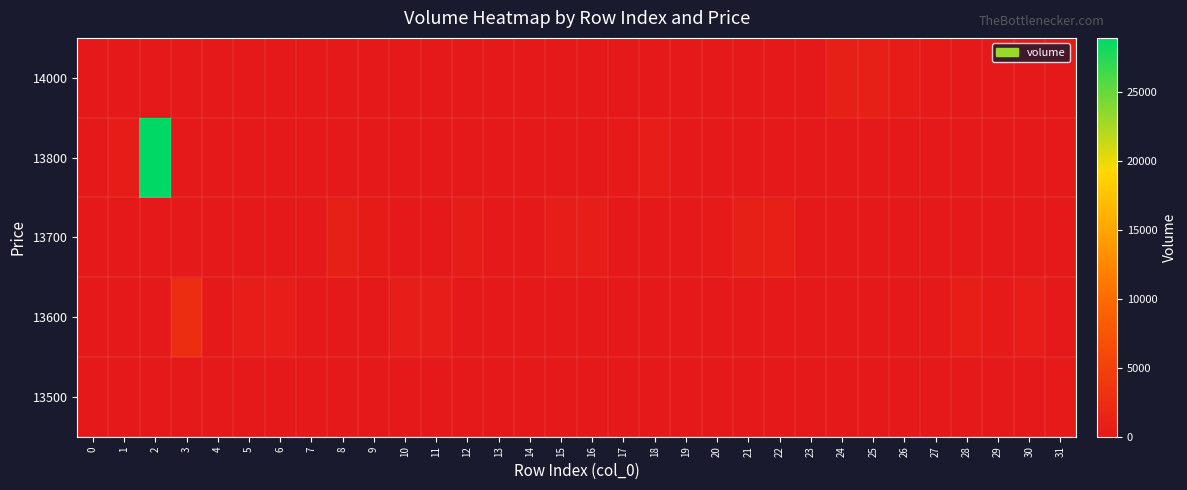

Reading left to right, list all the values displayed in this chart.

13500: 0=0	1=0	2=0	3=0	4=0	5=0	6=0	7=0	8=0	9=0	10=0	11=0	12=0	13=0	14=0	15=0	16=0	17=0	18=0	19=0	20=0	21=0	22=0	23=0	24=0	25=0	26=0	27=0	28=0	29=0	30=0	31=200
13600: 0=0	1=0	2=0	3=2500	4=100	5=500	6=500	7=0	8=0	9=0	10=500	11=500	12=0	13=0	14=0	15=0	16=0	17=0	18=0	19=0	20=0	21=0	22=0	23=0	24=0	25=0	26=0	27=0	28=600	29=200	30=500	31=0
13700: 0=0	1=0	2=0	3=0	4=0	5=0	6=0	7=100	8=1000	9=300	10=0	11=0	12=400	13=100	14=100	15=500	16=500	17=0	18=0	19=100	20=200	21=1000	22=800	23=100	24=0	25=0	26=0	27=0	28=0	29=0	30=0	31=0
13800: 0=100	1=400	2=28900	3=0	4=0	5=0	6=0	7=0	8=0	9=0	10=0	11=0	12=0	13=0	14=0	15=0	16=0	17=200	18=500	19=0	20=0	21=0	22=0	23=0	24=0	25=0	26=0	27=0	28=0	29=0	30=0	31=0
14000: 0=0	1=0	2=0	3=0	4=0	5=0	6=0	7=0	8=0	9=0	10=0	11=0	12=0	13=0	14=0	15=0	16=0	17=0	18=0	19=0	20=0	21=0	22=0	23=0	24=1000	25=1000	26=400	27=200	28=0	29=0	30=0	31=0